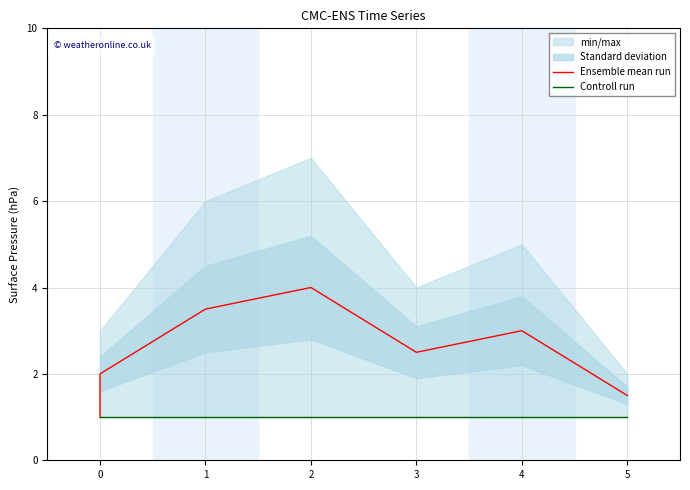

The Ensemble mean run series shows 2.0 at 0. True or false?

True